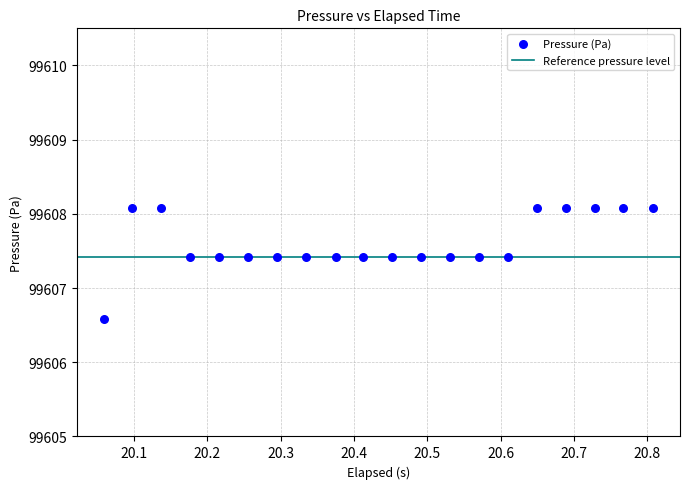

What is the range of Y values (max minus min)?

1.5